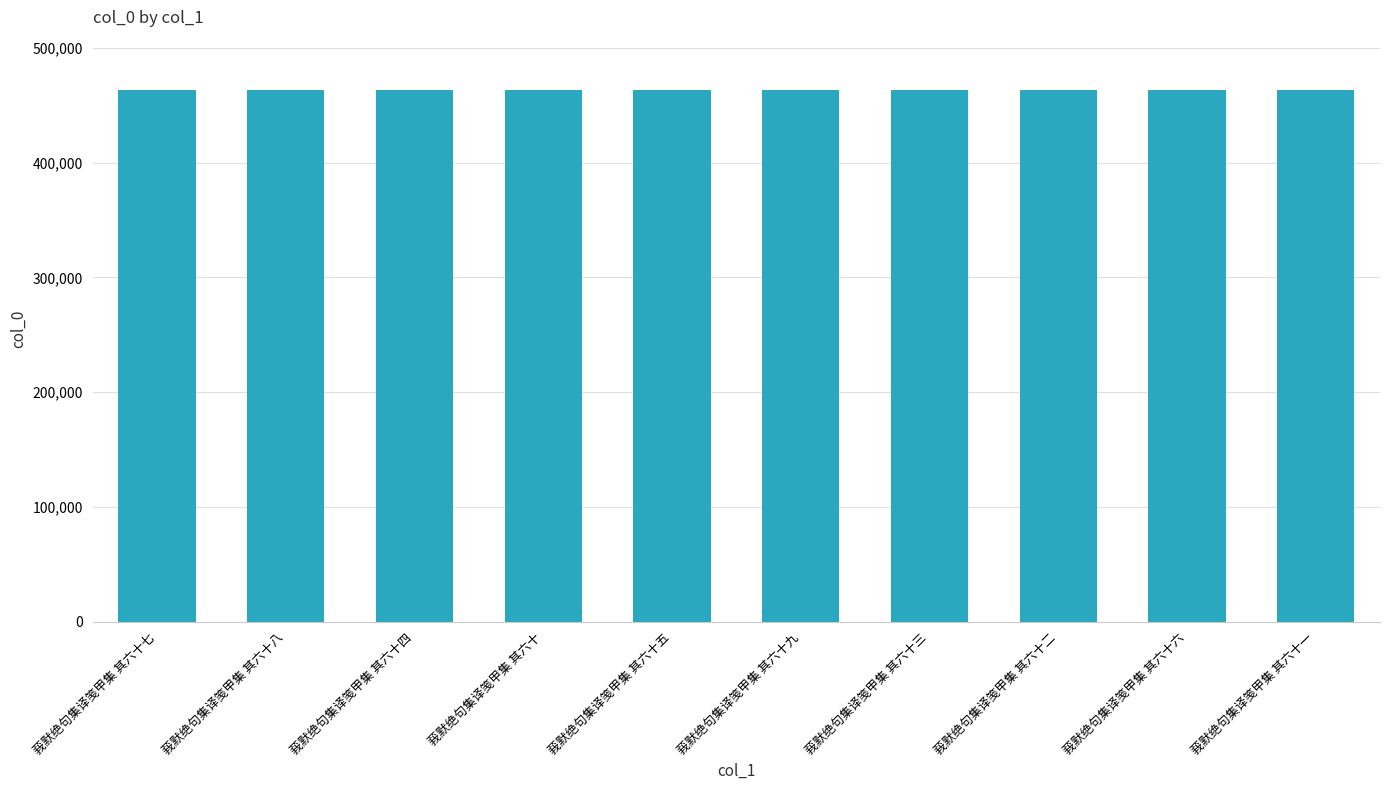

What is the sum of the values at 莪默绝句集译笺甲集 其六十九 and 莪默绝句集译笺甲集 其六十?

926501